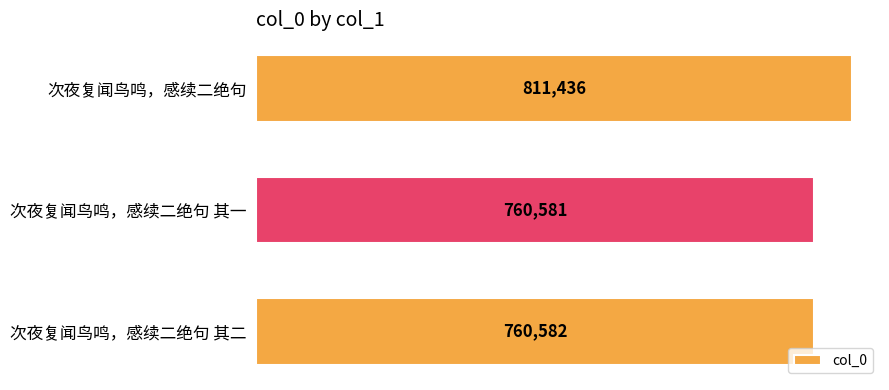

What is the smallest value displayed?

760581